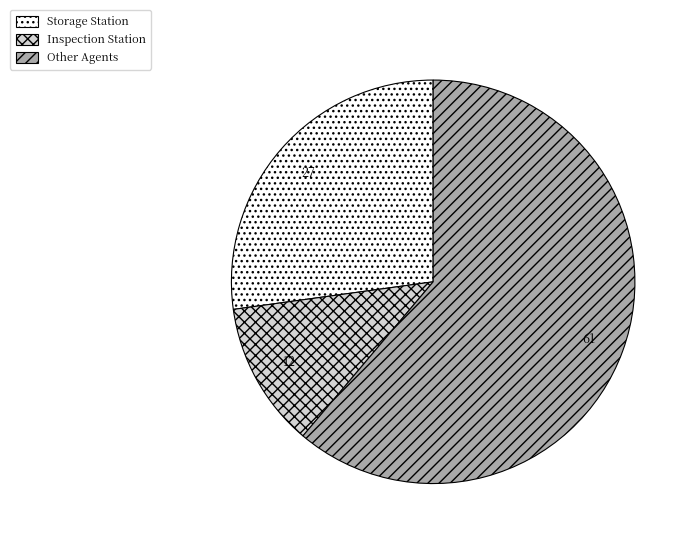

Which category has the biggest portion of the pie?

Other Agents